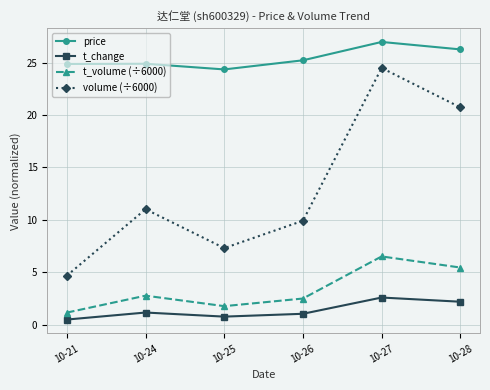

What is the value of the volume (÷6000) point at the 6th from the left?

20.7